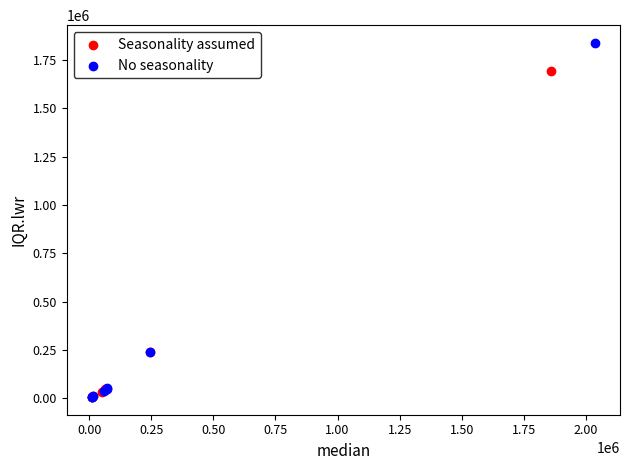

Which series reaches the maximum Y coordinate?

No seasonality